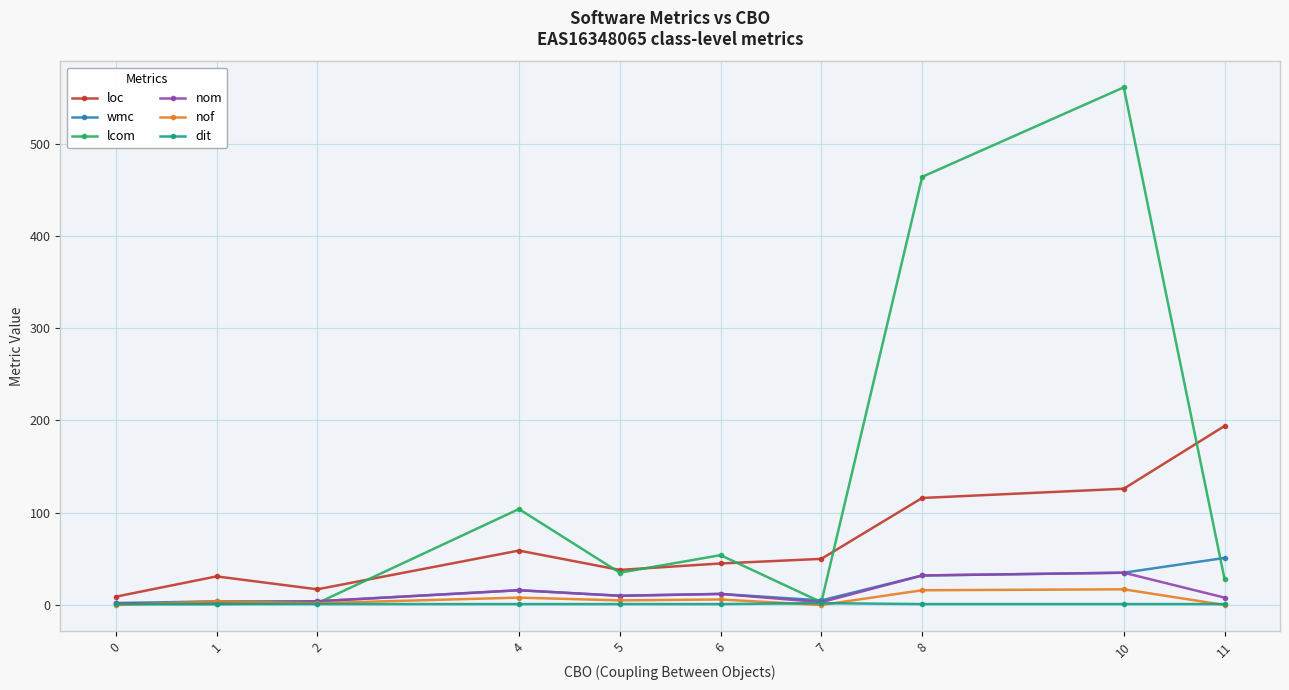

The value of wmc at 4 is 16. True or false?

True